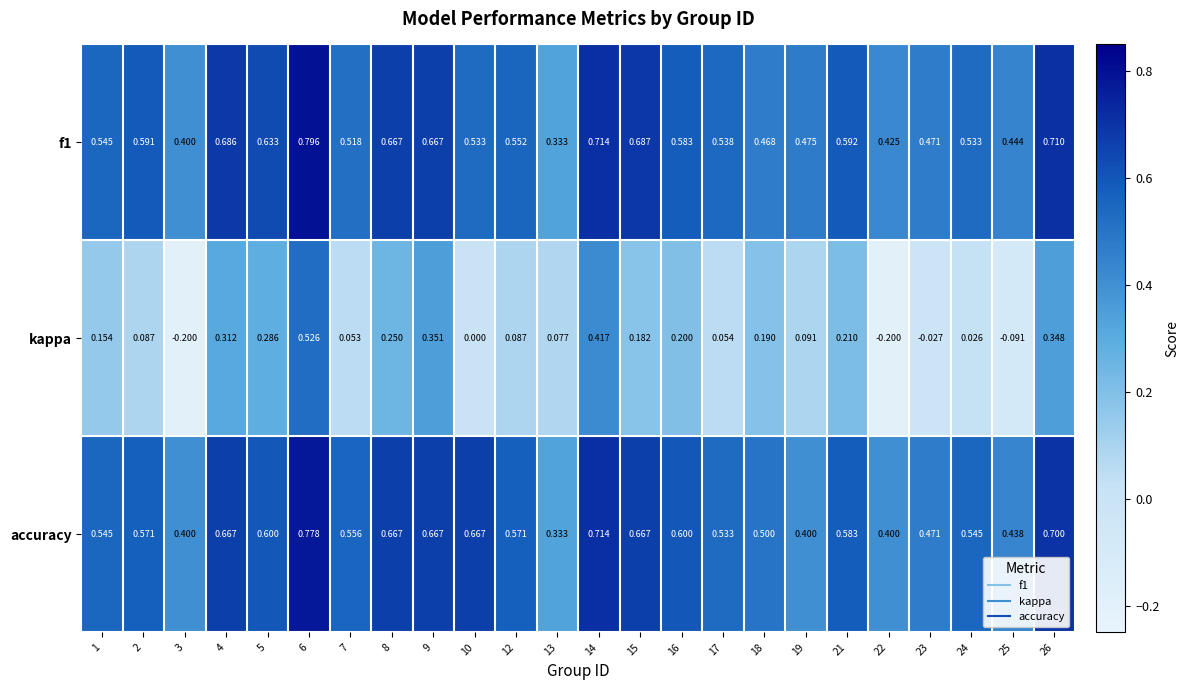

Which series changed the most between 4 and 14?

kappa